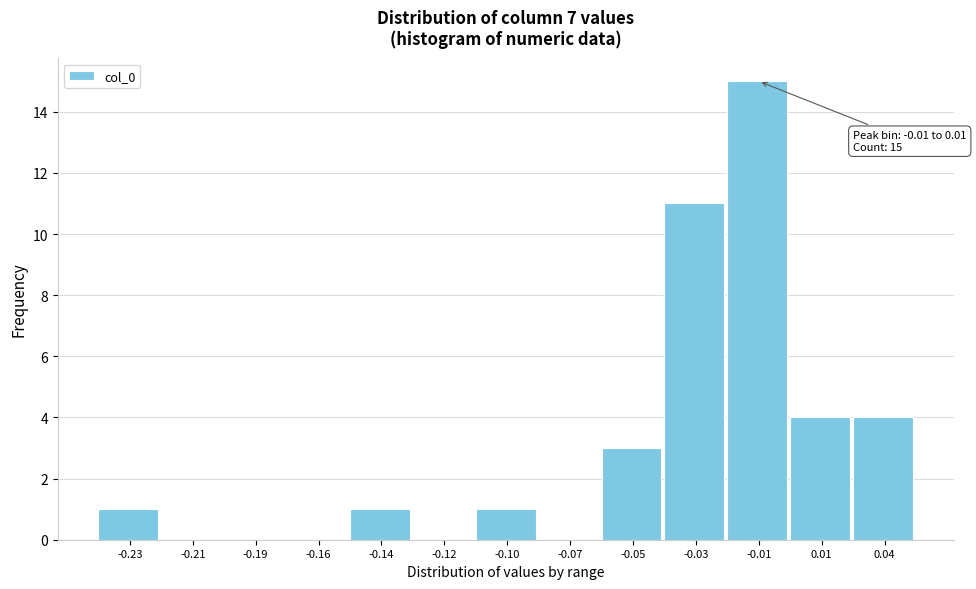

Reading left to right, extract all data points from this chart.

-0.23=1	-0.21=0	-0.19=0	-0.16=0	-0.14=1	-0.12=0	-0.10=1	-0.07=0	-0.05=3	-0.03=11	-0.01=15	0.01=4	0.04=4